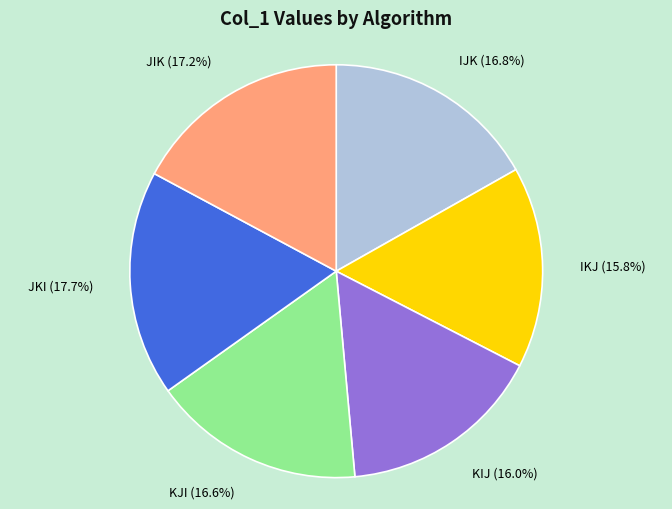

Does KJI represent more than half of the total?

No